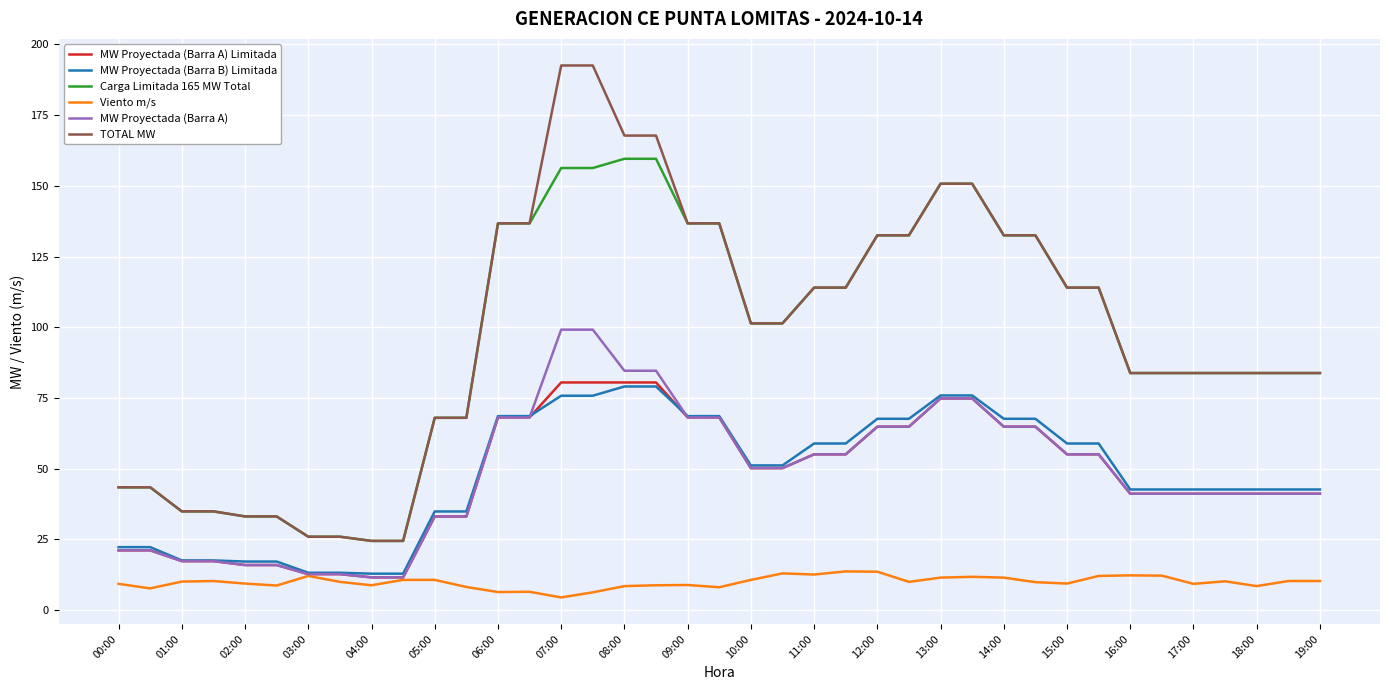

What is the minimum value for MW Proyectada (Barra B) Limitada?

12.9